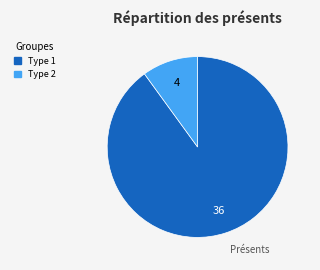

Does any single category account for the majority?

Yes